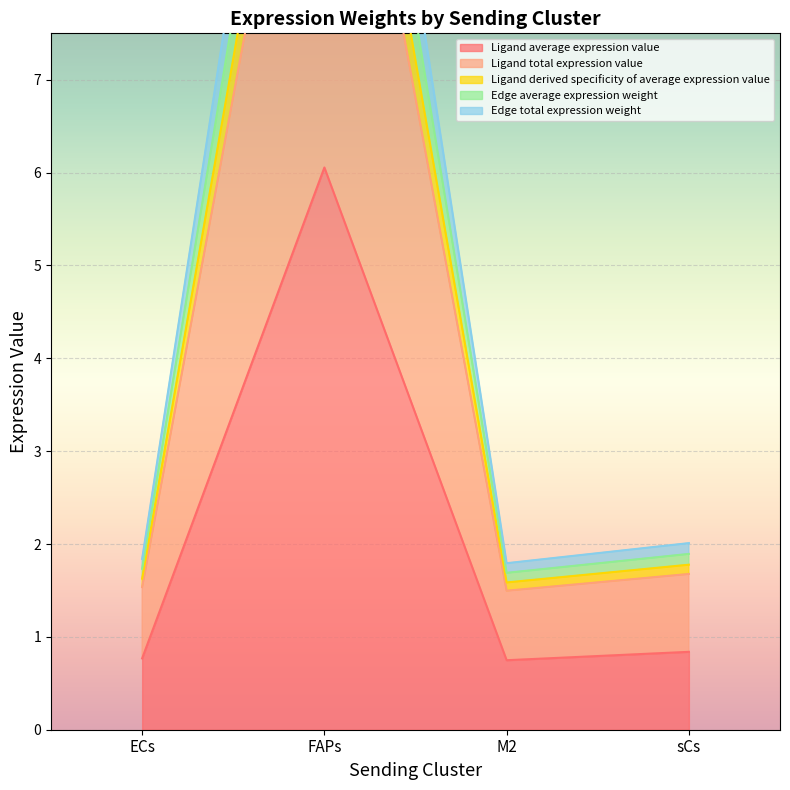

What value does the Ligand average expression value series have at FAPs?

6.1